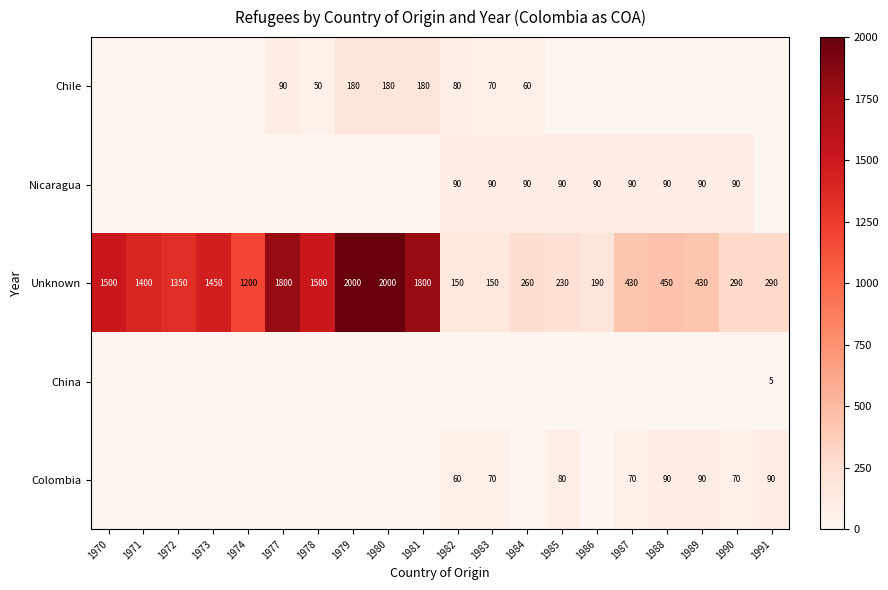

How many China values are between 0 and 1?

19